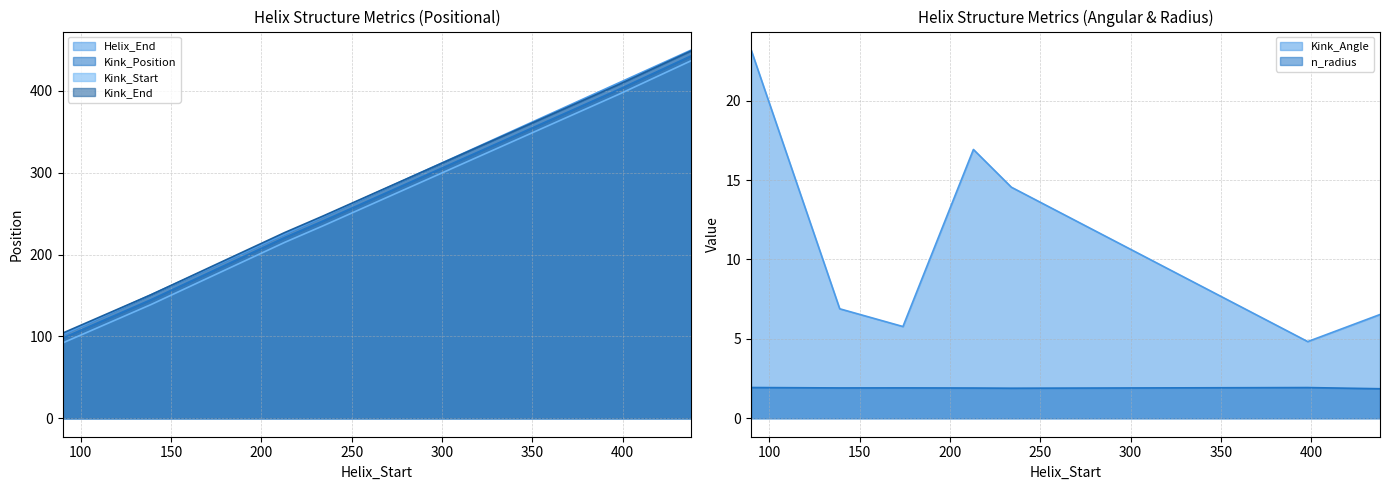

True or false: Kink_Position and Helix_End intersect in this chart.

False